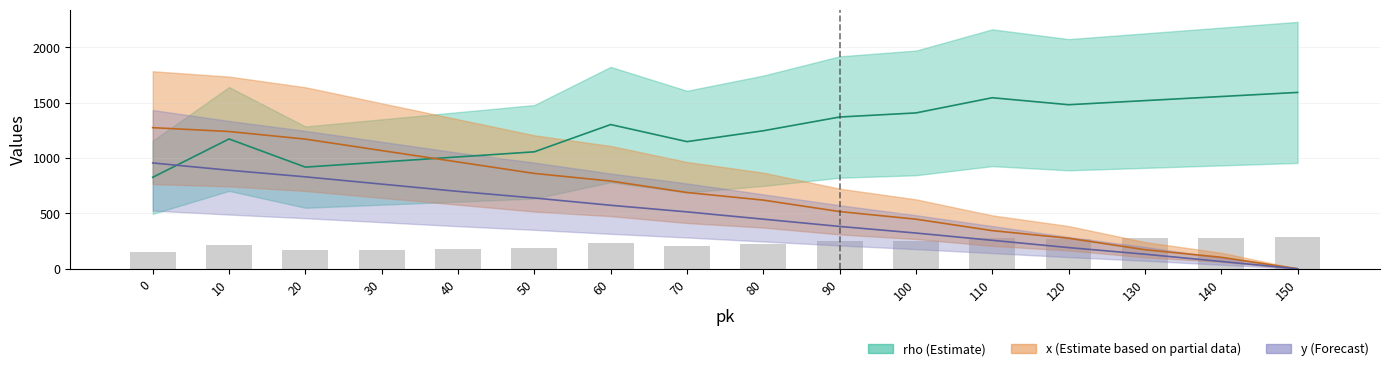

What is the total value across all series at 0?

3052.4